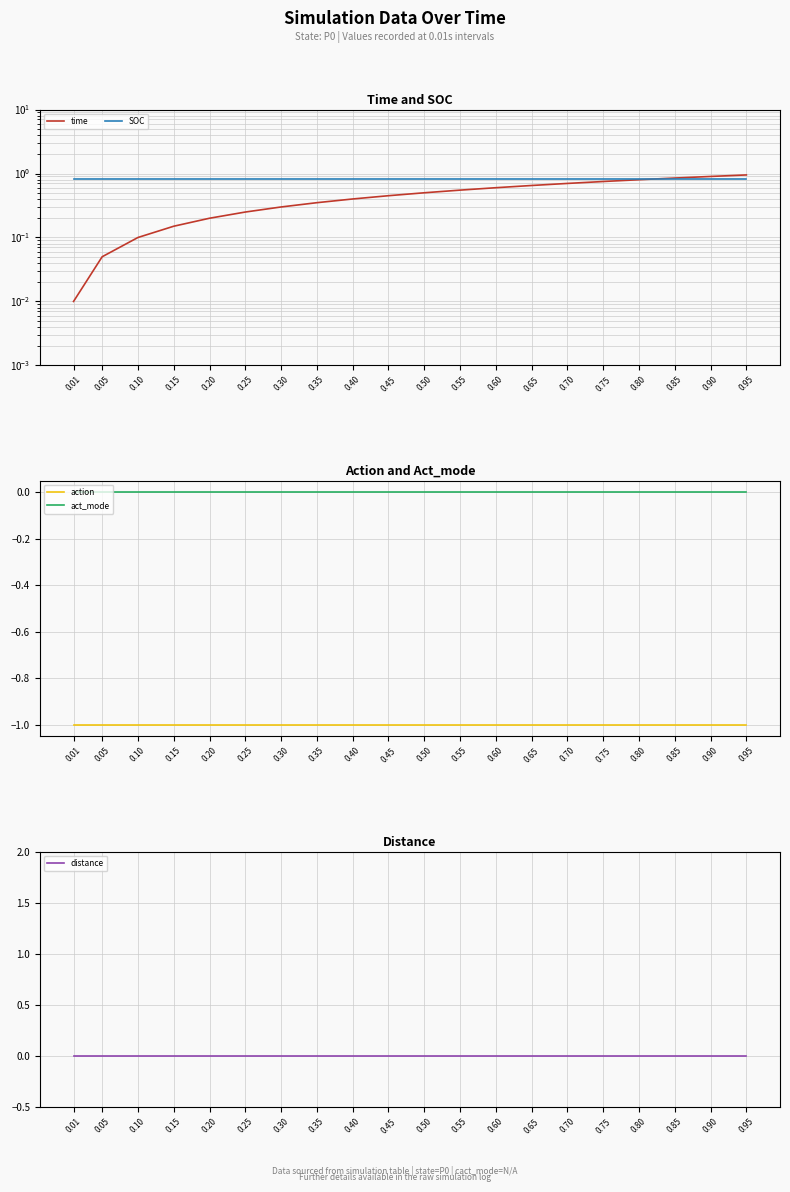

Reading left to right, extract all data points from this chart.

time: 0.01=0.0	0.05=0.1	0.10=0.1	0.15=0.1	0.20=0.2	0.25=0.2	0.30=0.3	0.35=0.3	0.40=0.4	0.45=0.5	0.50=0.5	0.55=0.6	0.60=0.6	0.65=0.7	0.70=0.7	0.75=0.8	0.80=0.8	0.85=0.8	0.90=0.9	0.95=0.9
SOC: 0.01=0.8	0.05=0.8	0.10=0.8	0.15=0.8	0.20=0.8	0.25=0.8	0.30=0.8	0.35=0.8	0.40=0.8	0.45=0.8	0.50=0.8	0.55=0.8	0.60=0.8	0.65=0.8	0.70=0.8	0.75=0.8	0.80=0.8	0.85=0.8	0.90=0.8	0.95=0.8
action: 0.01=-1.0	0.05=-1.0	0.10=-1.0	0.15=-1.0	0.20=-1.0	0.25=-1.0	0.30=-1.0	0.35=-1.0	0.40=-1.0	0.45=-1.0	0.50=-1.0	0.55=-1.0	0.60=-1.0	0.65=-1.0	0.70=-1.0	0.75=-1.0	0.80=-1.0	0.85=-1.0	0.90=-1.0	0.95=-1.0
act_mode: 0.01=0.0	0.05=0.0	0.10=0.0	0.15=0.0	0.20=0.0	0.25=0.0	0.30=0.0	0.35=0.0	0.40=0.0	0.45=0.0	0.50=0.0	0.55=0.0	0.60=0.0	0.65=0.0	0.70=0.0	0.75=0.0	0.80=0.0	0.85=0.0	0.90=0.0	0.95=0.0
distance: 0.01=0.0	0.05=0.0	0.10=0.0	0.15=0.0	0.20=0.0	0.25=0.0	0.30=0.0	0.35=0.0	0.40=0.0	0.45=0.0	0.50=0.0	0.55=0.0	0.60=0.0	0.65=0.0	0.70=0.0	0.75=0.0	0.80=0.0	0.85=0.0	0.90=0.0	0.95=0.0